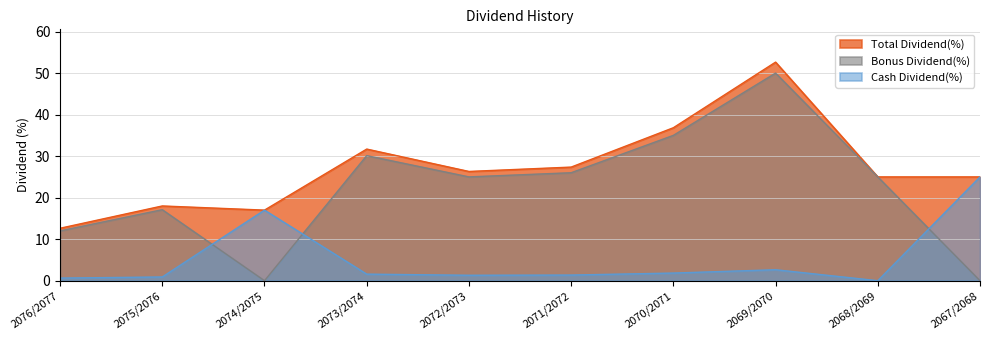

What is the spread (max minus min) of values at 2068/2069?

25.0